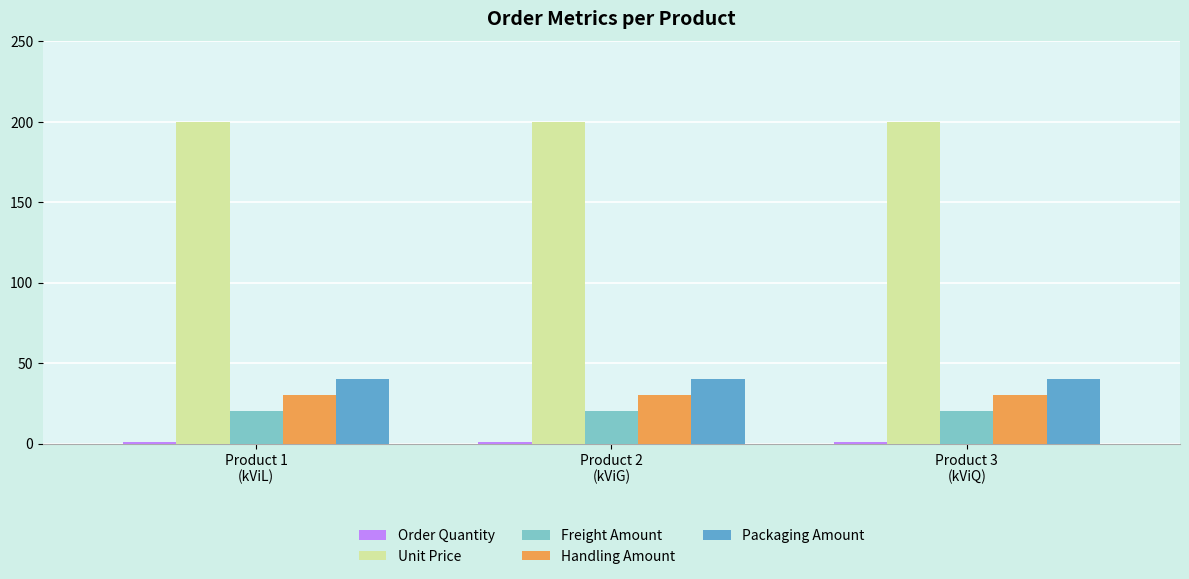

What is the lowest value of the Unit Price series?

200